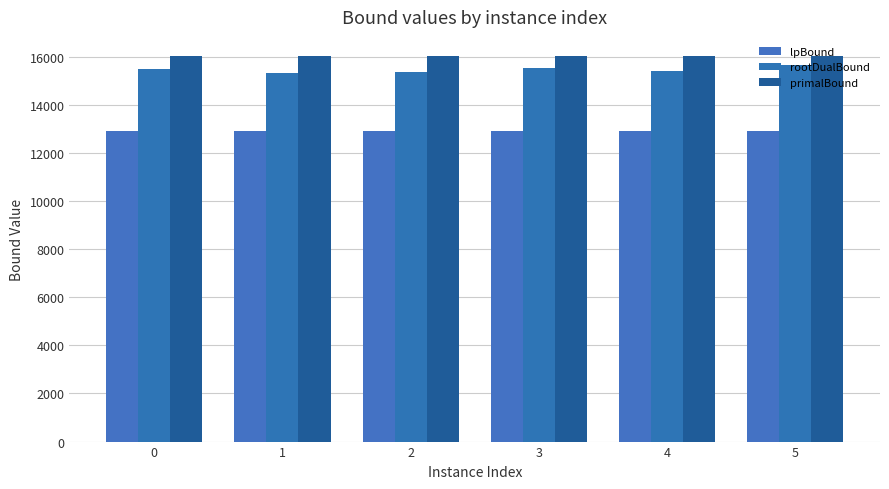

Count the number of categories in the chart.

6